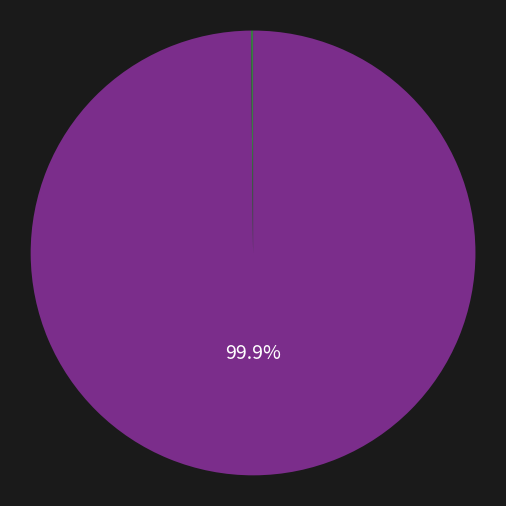

Is there a majority slice in this chart?

Yes